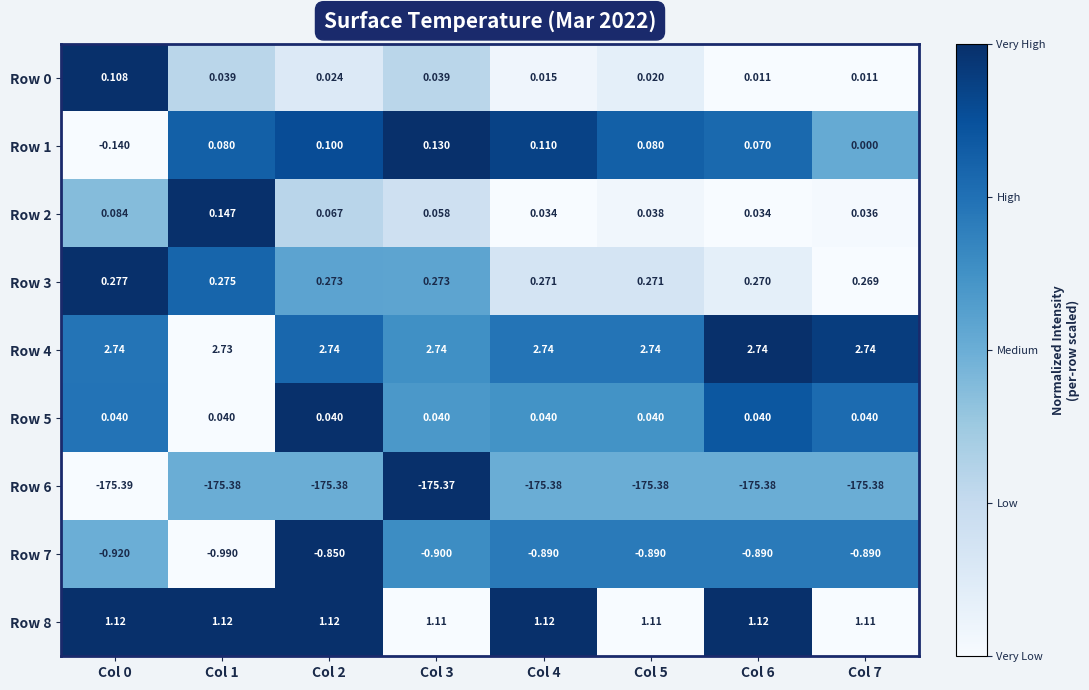

Is the value of Row 7 at Col 0 greater than the value of Row 3 at Col 0?

No